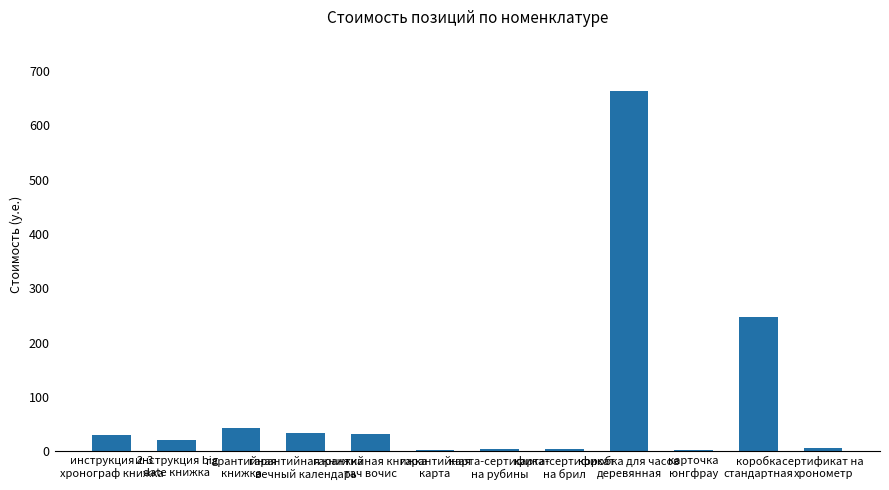

What is the sum of the values at гарантийная книжка
тач вочис and гарантийная
книжка?

74.6